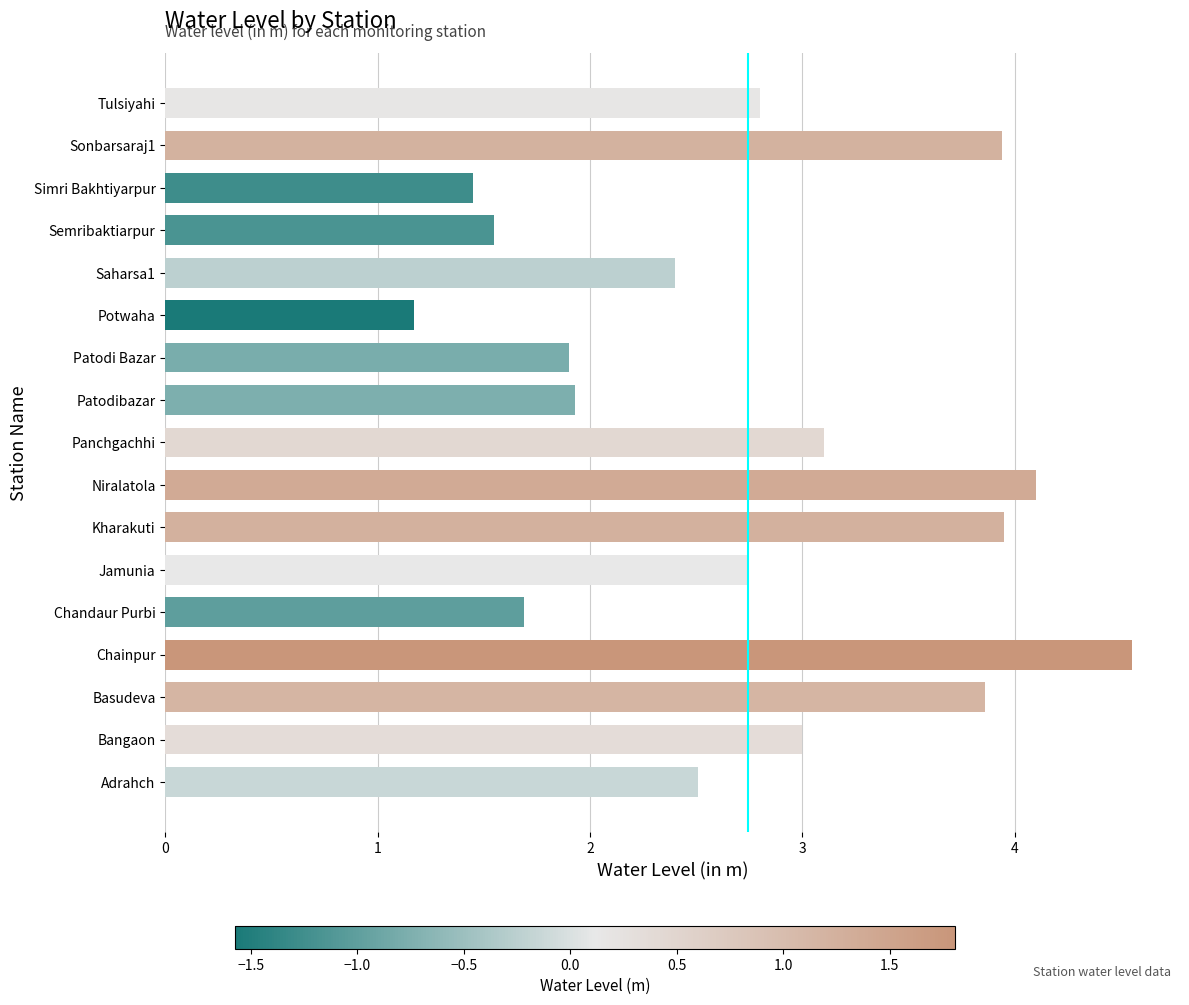

Is it true that the value at Tulsiyahi is 2.8?

True